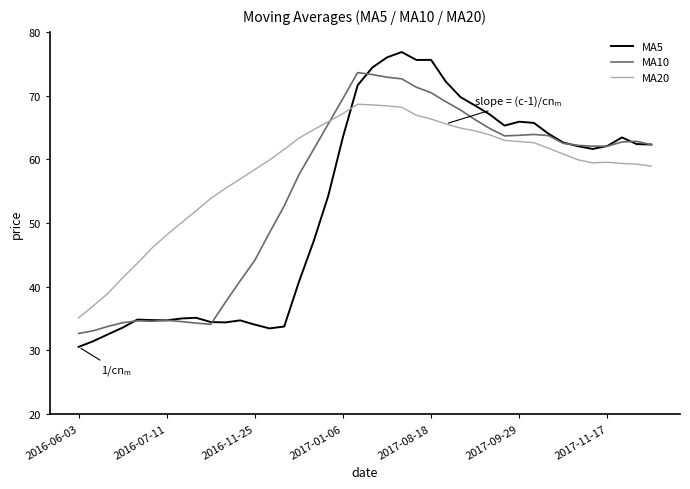

Which series has the largest total across all categories?

MA20